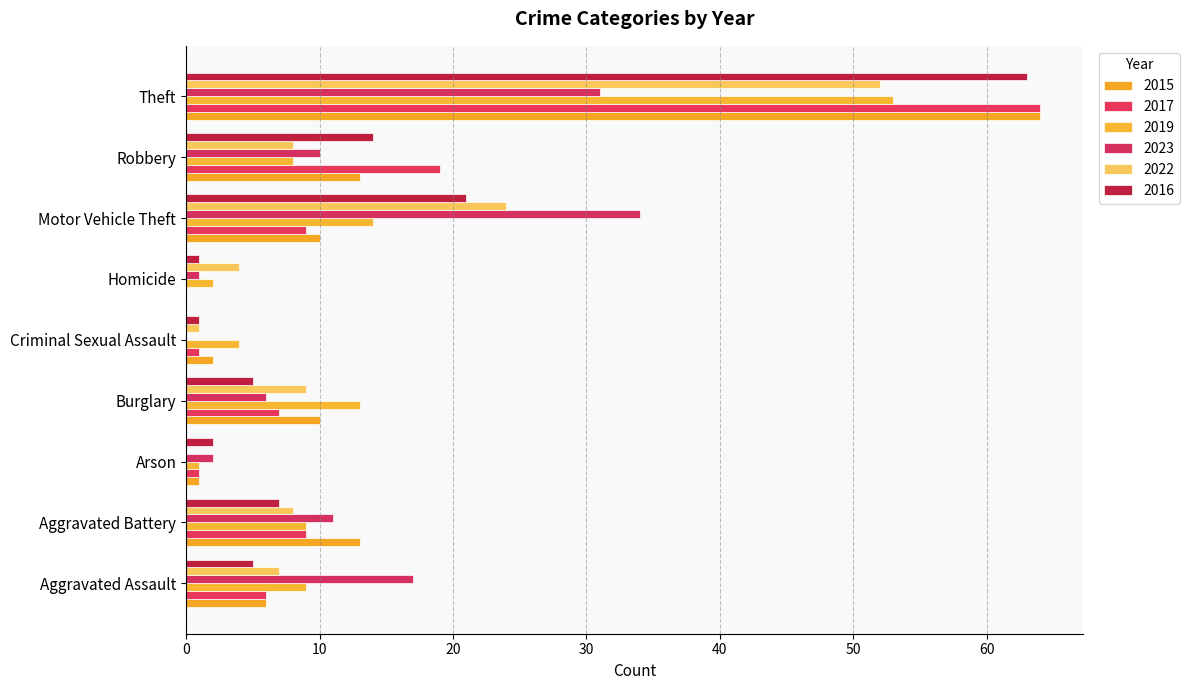

Which category has the highest value in the 2016 series?

Theft